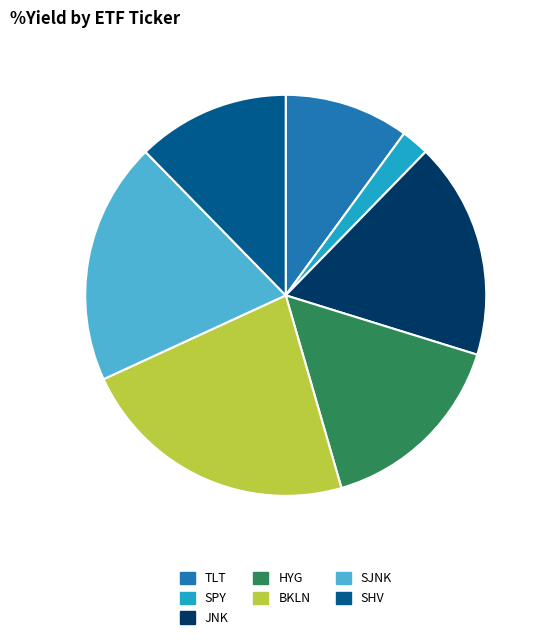

Which has a higher value, SHV or HYG?

HYG